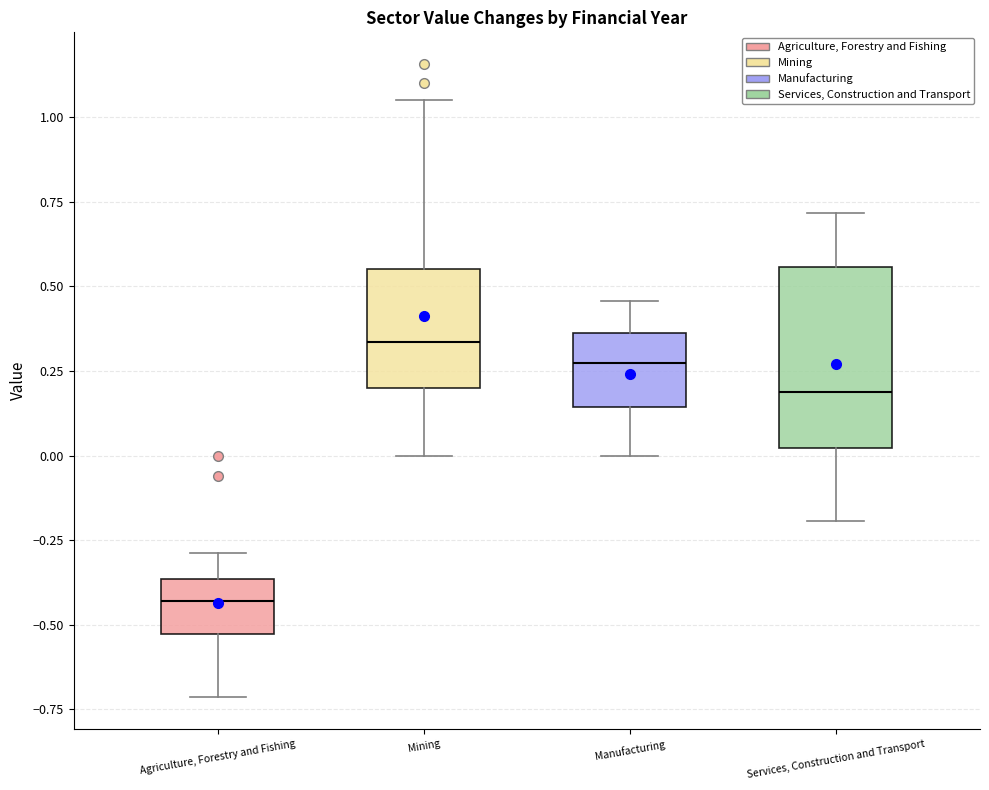

Reading left to right, transcribe this box plot: for each box, give where its median line is, the range the box spans, and where its two whiskers end, as read against the y-axis. The values are not printed on the chart, so give them approximately, as read against the axis.

Agriculture, Forestry and Fishing: median -0.45, box -0.55 to -0.35, whiskers -0.70 to -0.30
Mining: median 0.35, box 0.20 to 0.55, whiskers 0.00 to 1.05
Manufacturing: median 0.25, box 0.15 to 0.35, whiskers 0.00 to 0.45
Services, Construction and Transport: median 0.20, box 0.00 to 0.55, whiskers -0.20 to 0.70